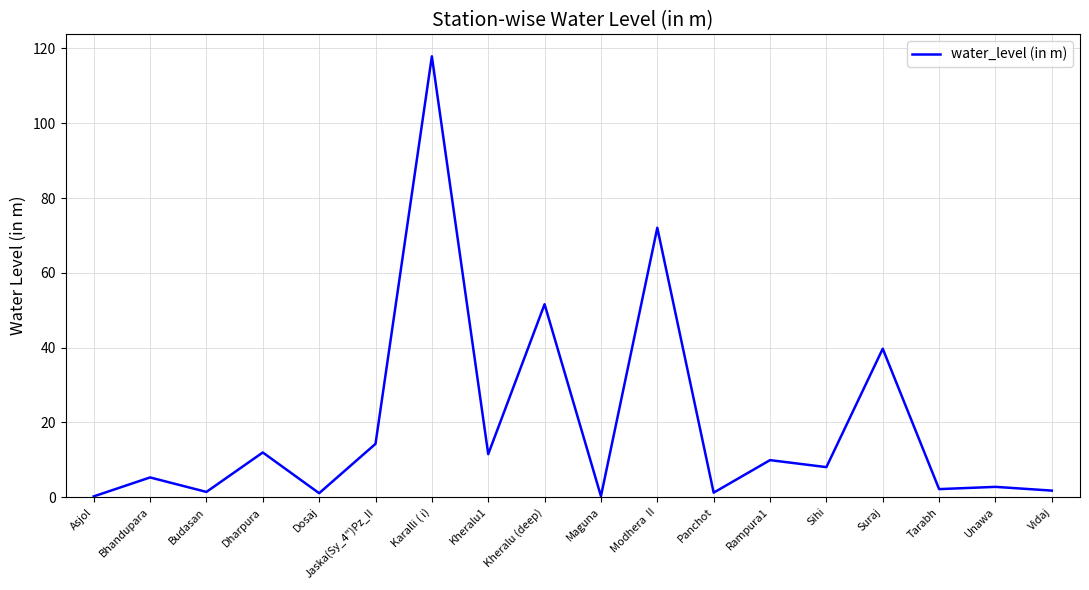

True or false: the data shows 5.3 at Bhandupara.

True